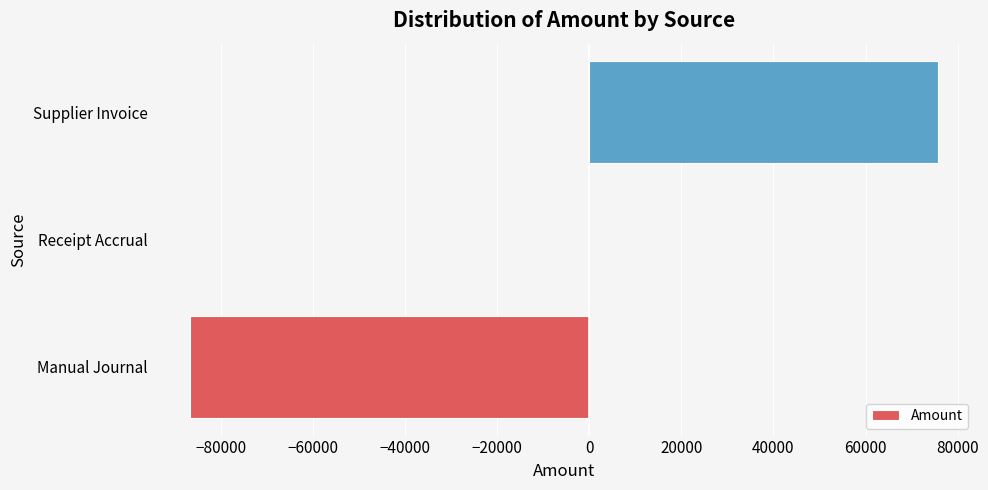

Count the number of categories in the chart.

3